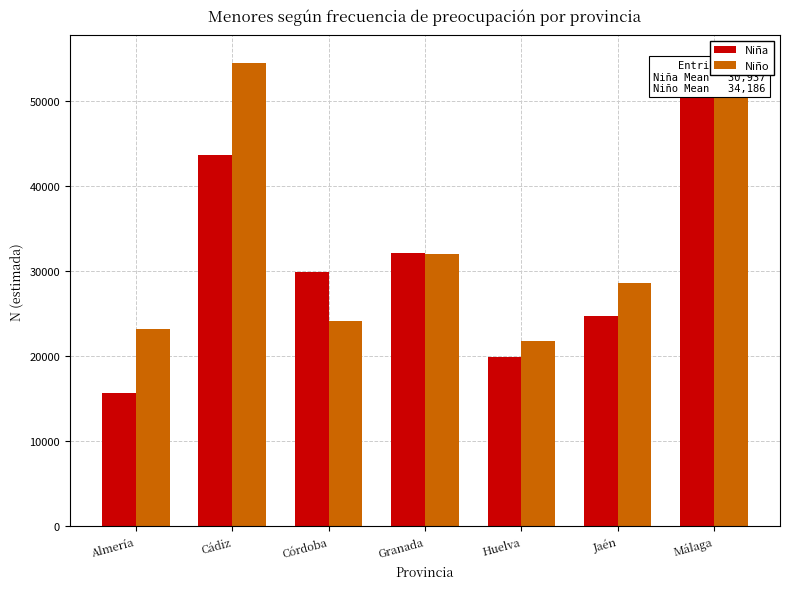

Reading right to left, what are all the values shown in this chart?

Niña: Málaga=50463	Jaén=24712	Huelva=19890	Granada=32182	Córdoba=29905	Cádiz=43683	Almería=15723
Niño: Málaga=55028	Jaén=28588	Huelva=21835	Granada=32023	Córdoba=24114	Cádiz=54475	Almería=23241